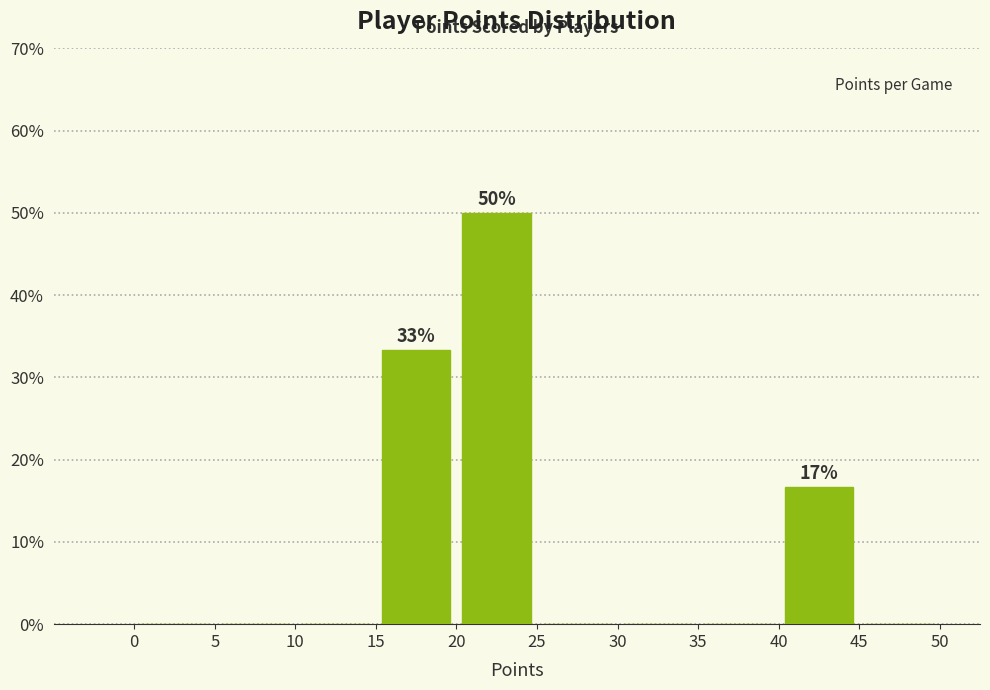

Which range on the x-axis has the tallest bar?

20 to 25